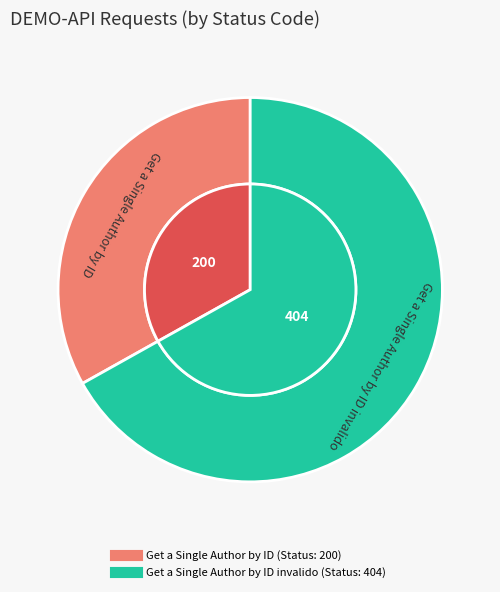

How much of the chart is everything except Get a Single Author by ID?

66.9%